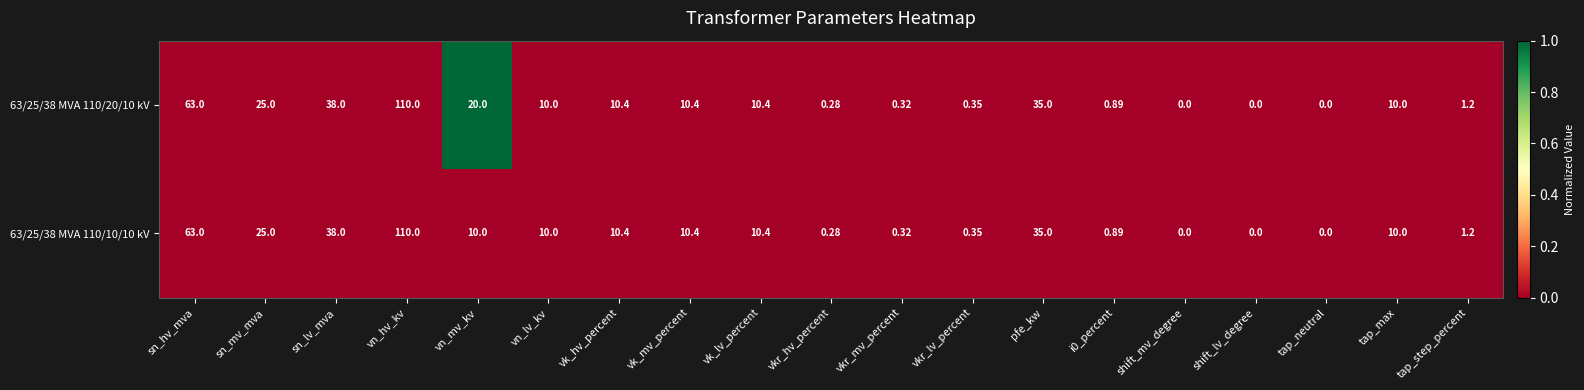

Which category has the highest value across all series?

vn_hv_kv